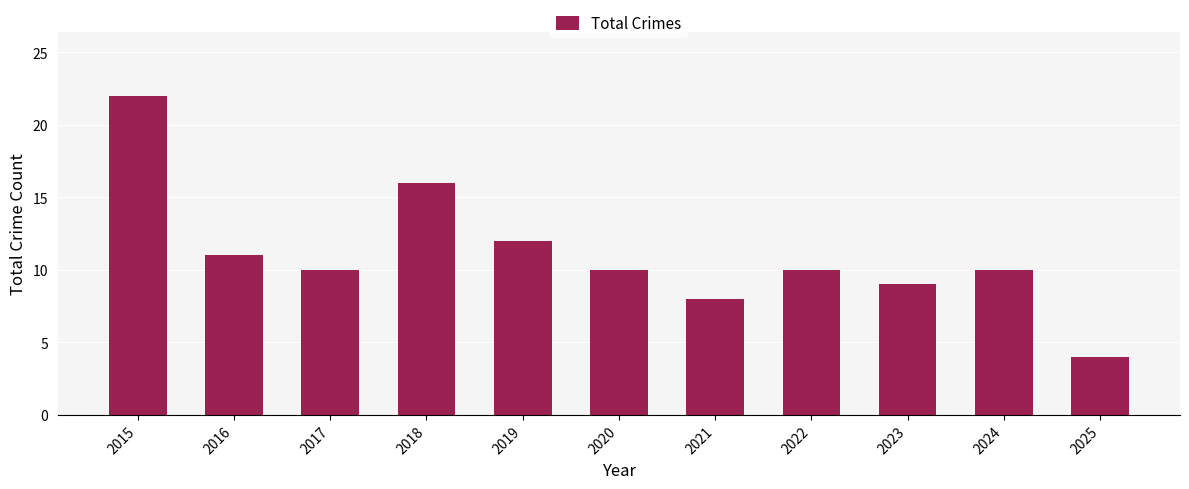

Count the number of categories in the chart.

11